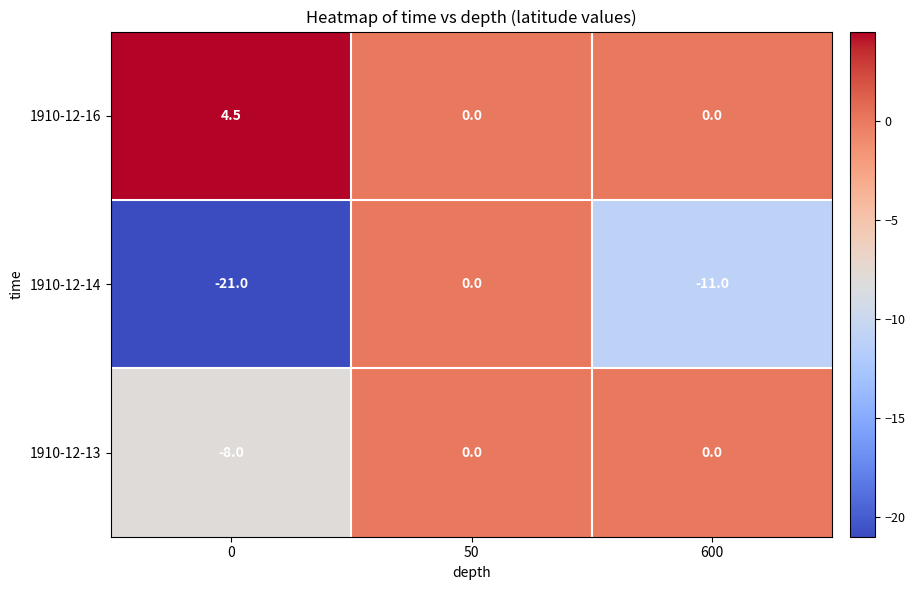

List the series in order of their overall mean, lowest first.

1910-12-14, 1910-12-13, 1910-12-16